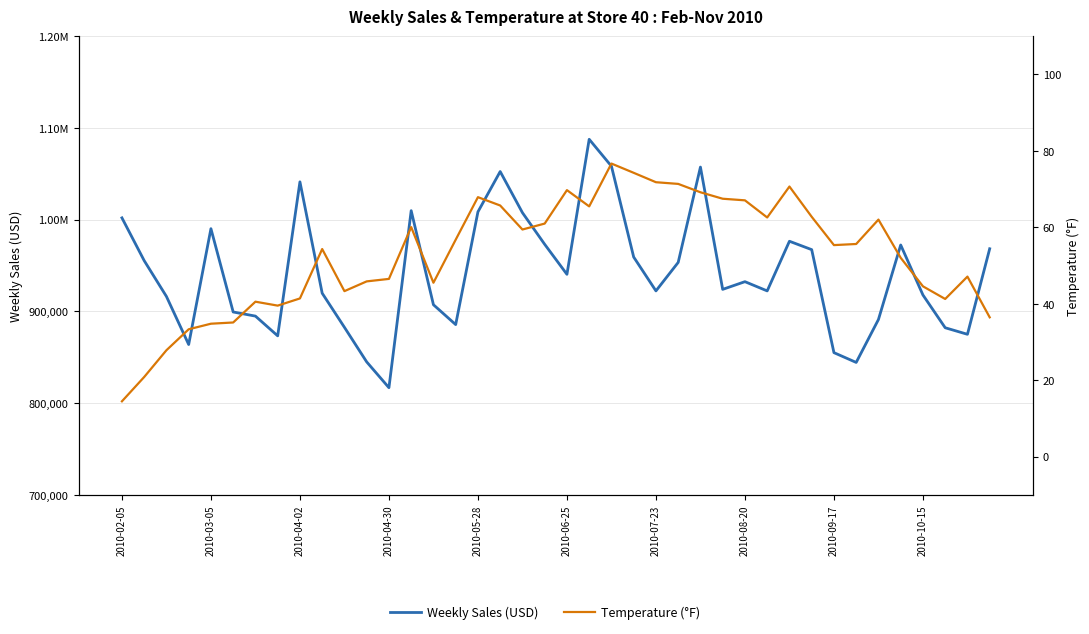

Is it true that Weekly Sales (USD) equals 593989.3 at 2010-06-25?

False